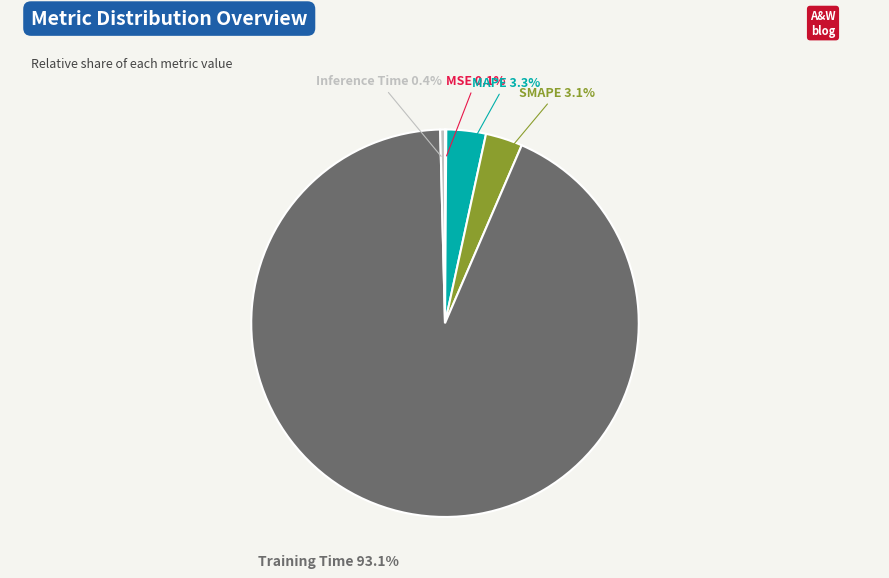

Do Training Time and Inference Time together represent more than half of the pie?

Yes